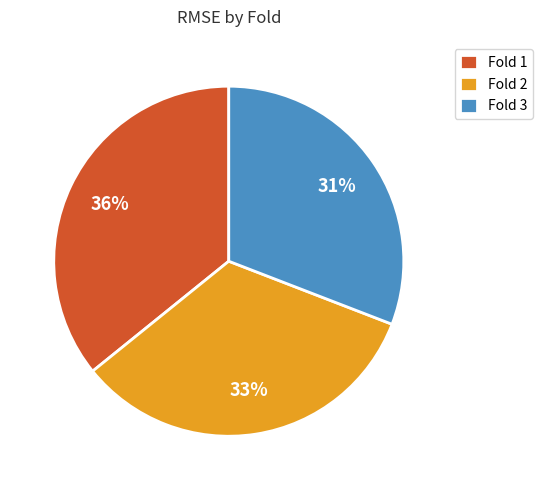

Which category has the biggest portion of the pie?

Fold 1